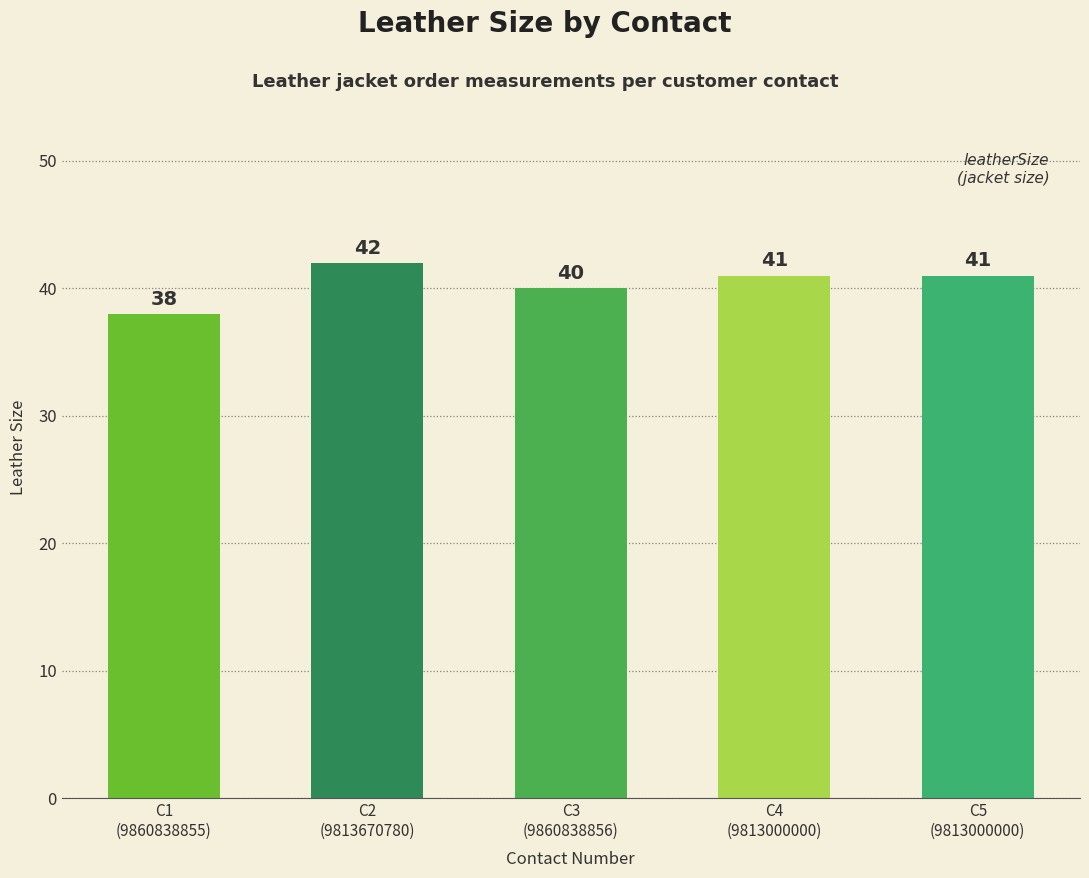

Reading right to left, extract all data points from this chart.

41	41	40	42	38